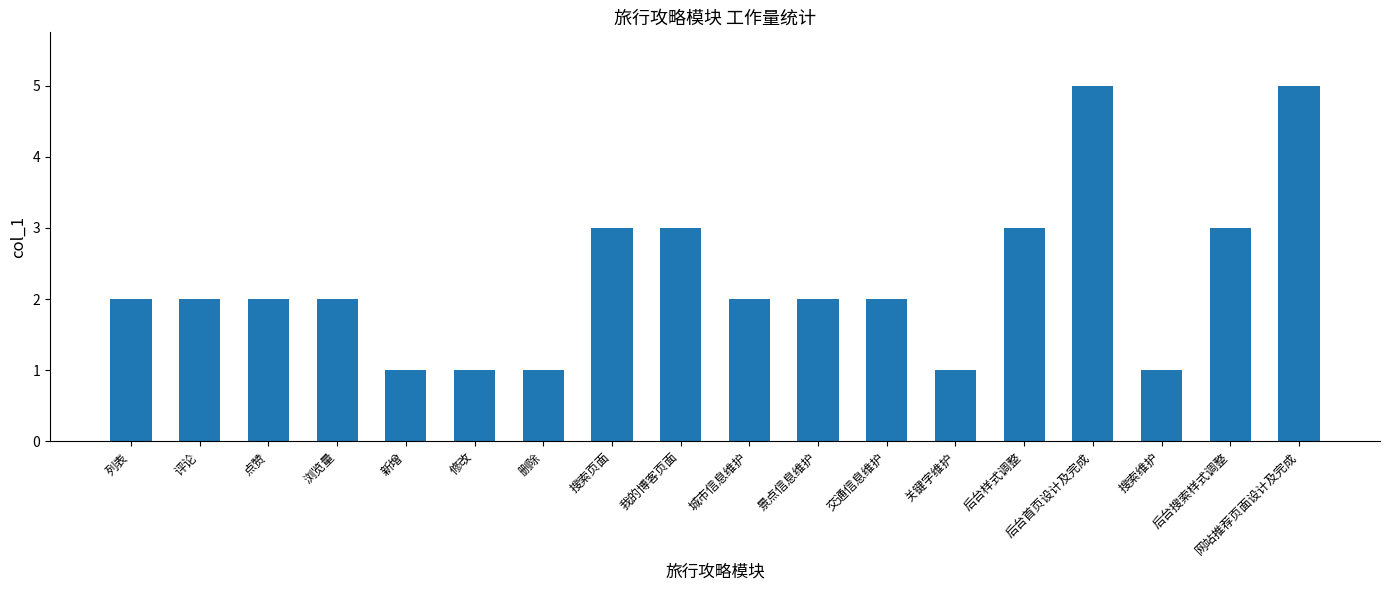

What is the difference between the maximum and minimum values?

4